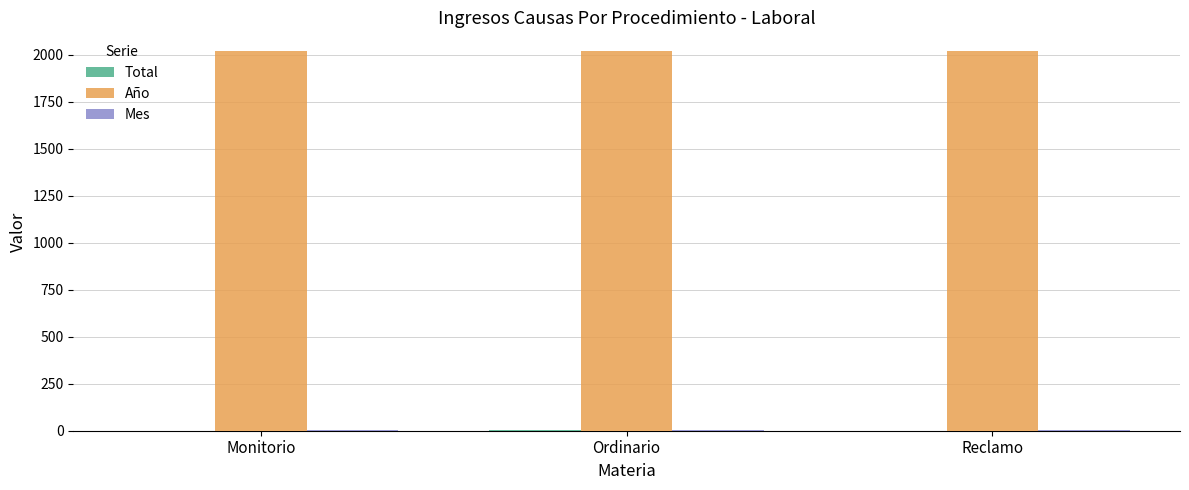

Which series has the largest total across all categories?

Año